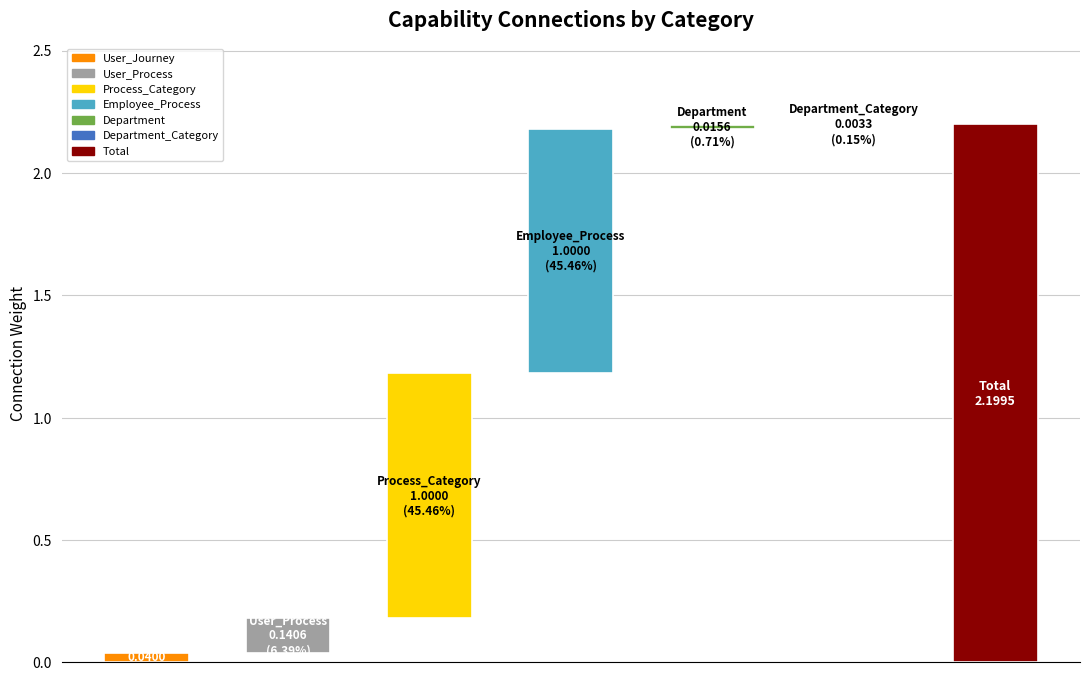

Are the bars horizontal?

No